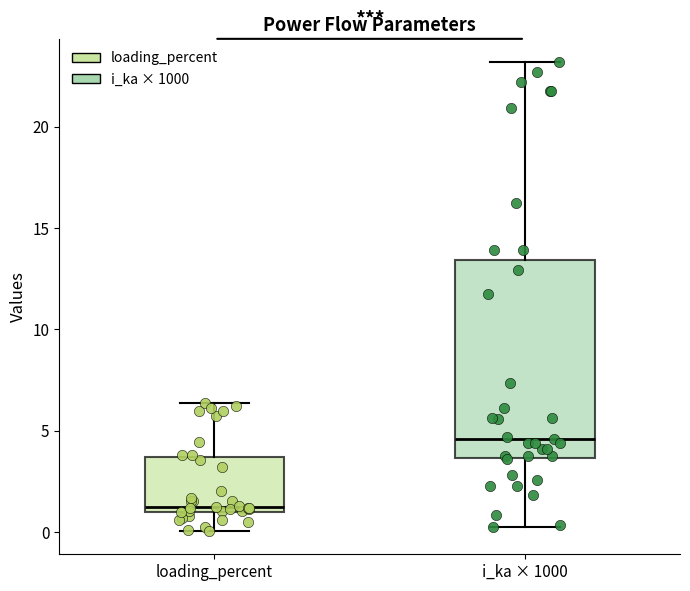

Which box's median line is the highest?

i_ka × 1000